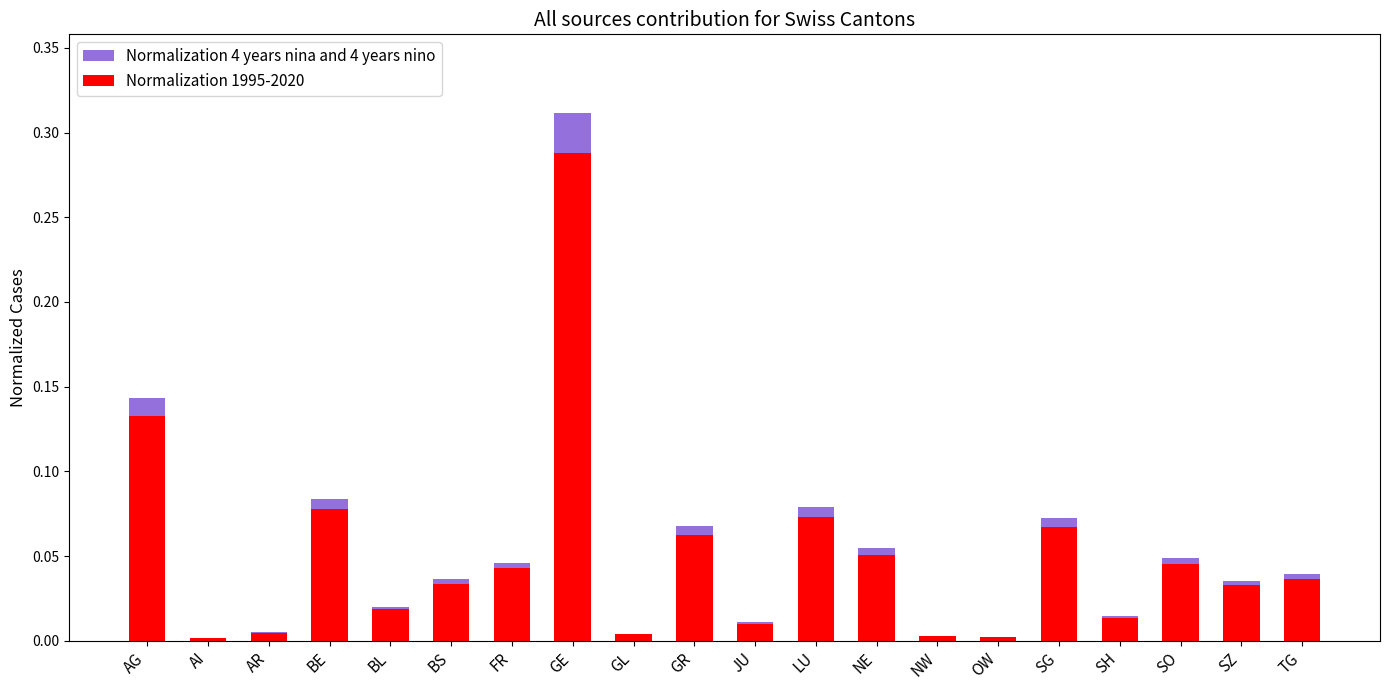

What is the label of the 17th bar from the left?

SH